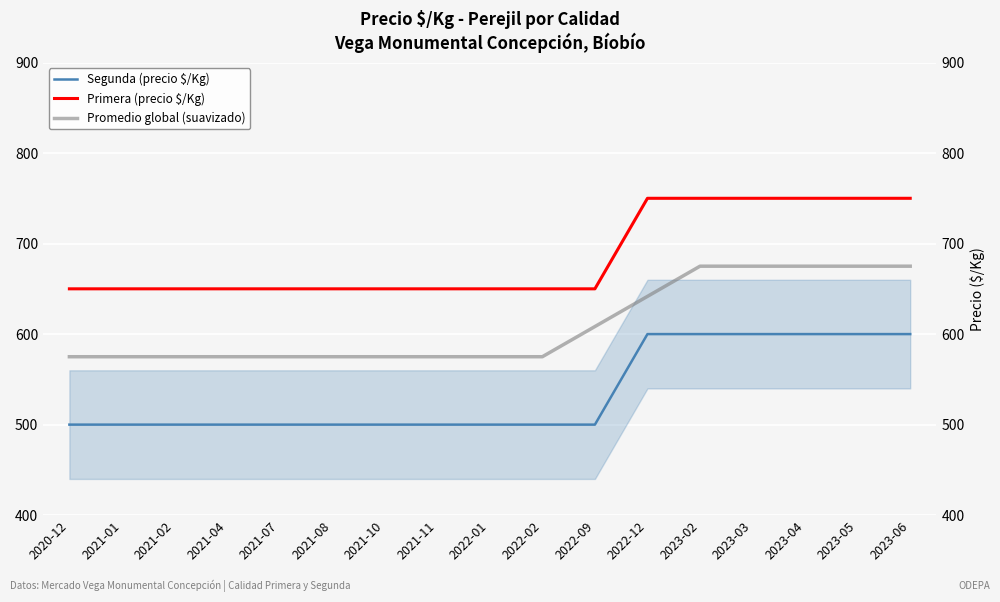

List the labels in order of Primera (precio $/Kg) value, largest first.

2022-12, 2023-02, 2023-03, 2023-04, 2023-05, 2023-06, 2020-12, 2021-01, 2021-02, 2021-04, 2021-07, 2021-08, 2021-10, 2021-11, 2022-01, 2022-02, 2022-09